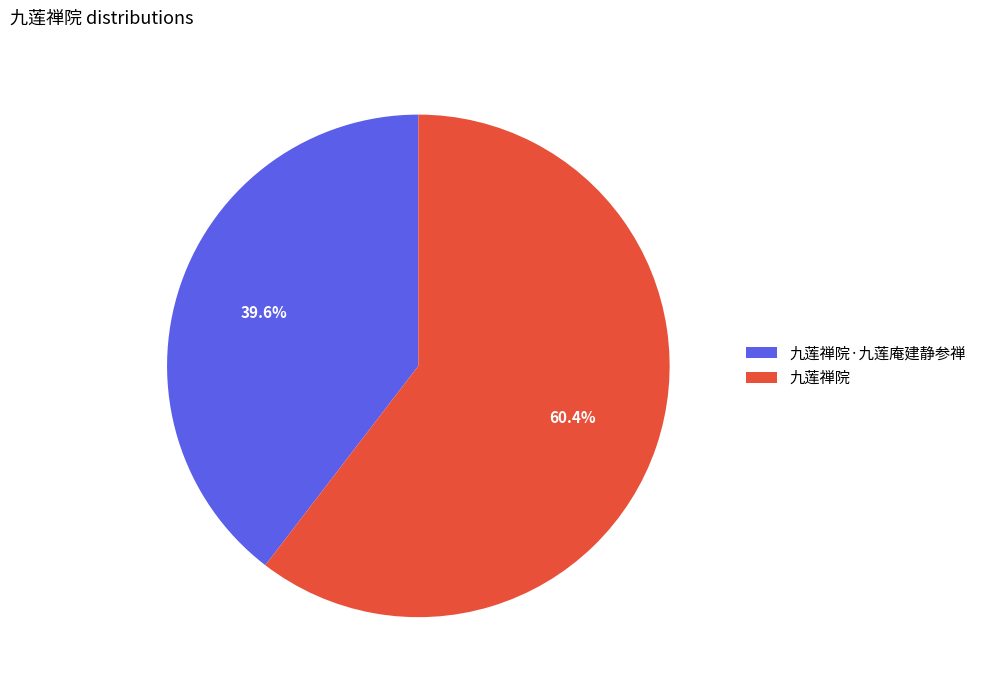

Is 九莲禅院·九莲庵建静参禅 the majority of the pie?

No